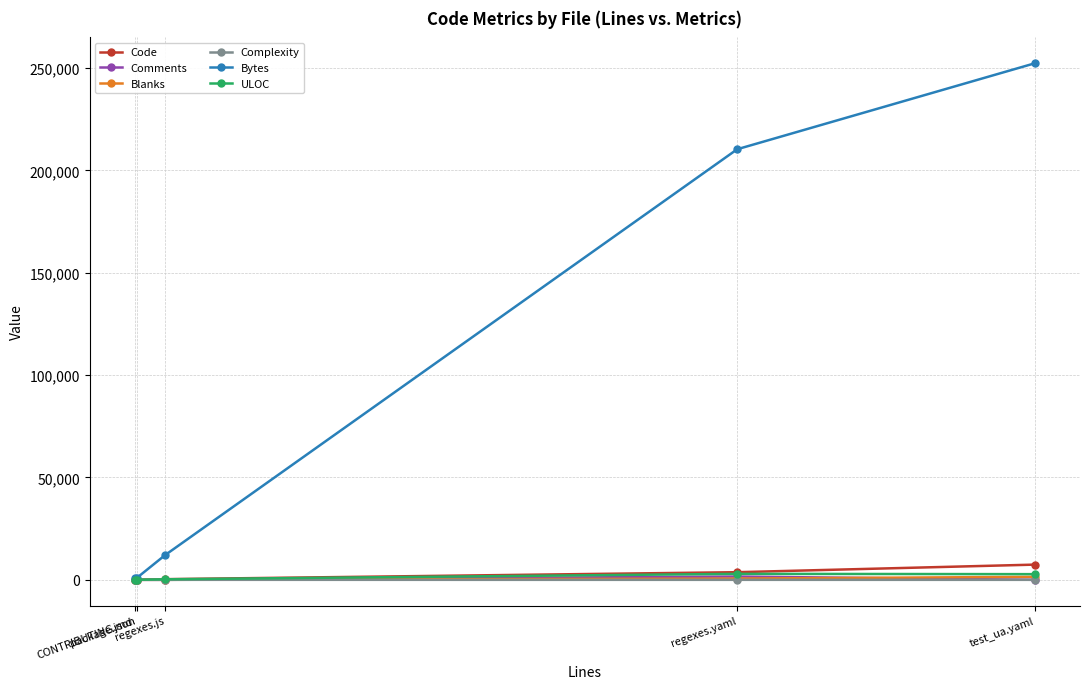

What are all the series names shown in the legend?

Code, Comments, Blanks, Complexity, Bytes, ULOC